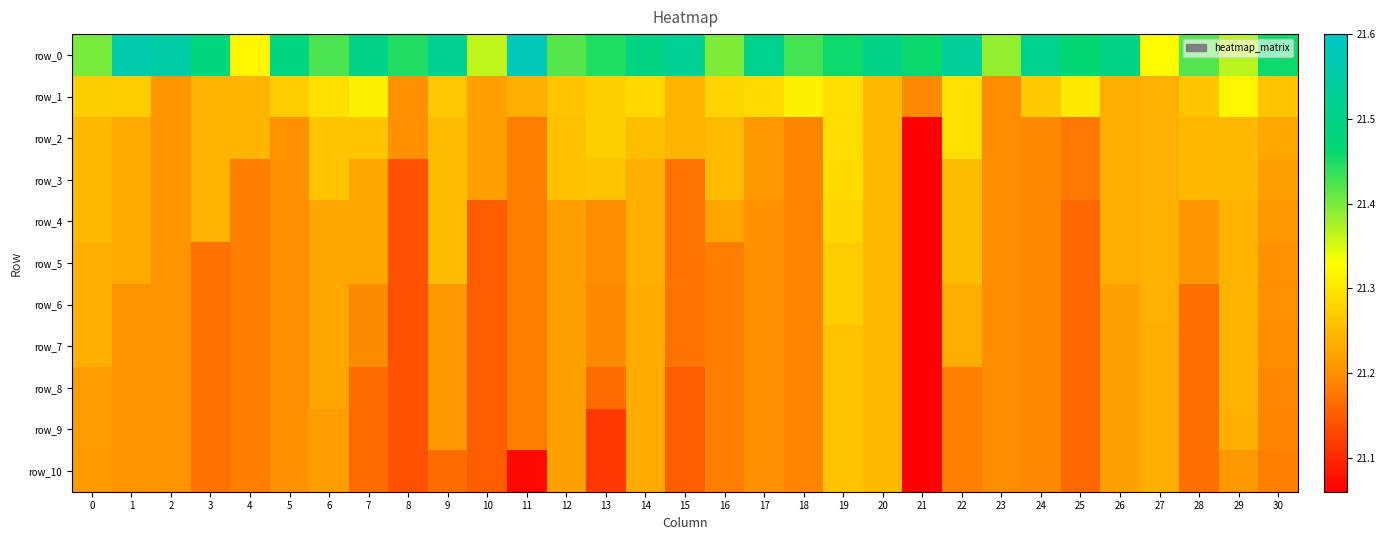

True or false: row_2 has a value of 21.2 at 1.

True